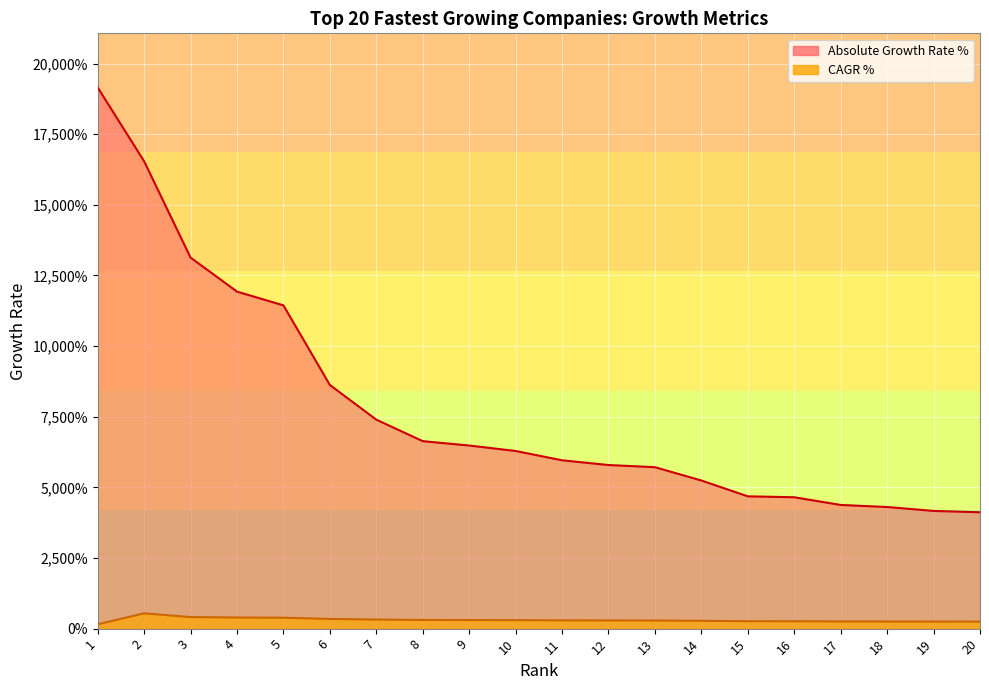

Which label corresponds to the smallest value in the chart?

1